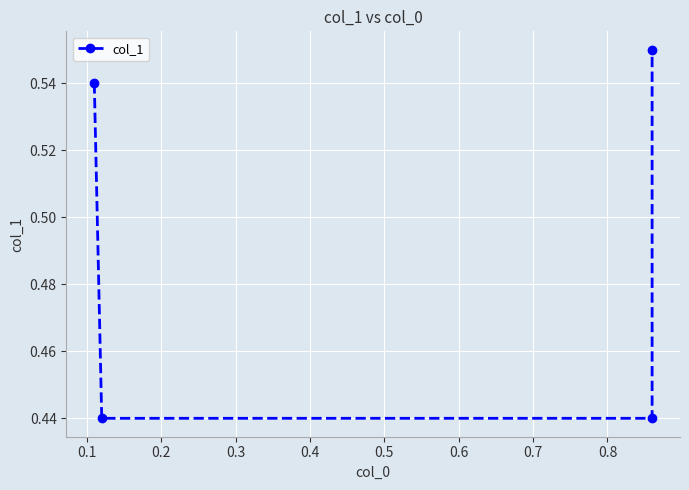

What is the greatest value displayed?

0.6